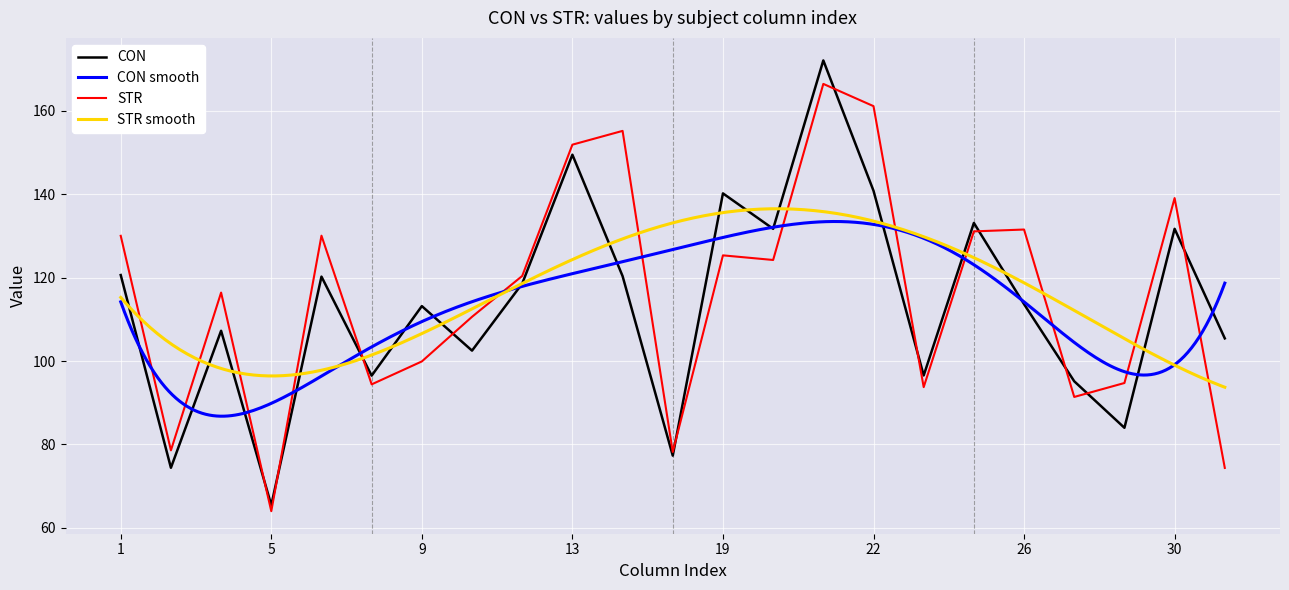

At which category does the chart reach its minimum across all series?

5